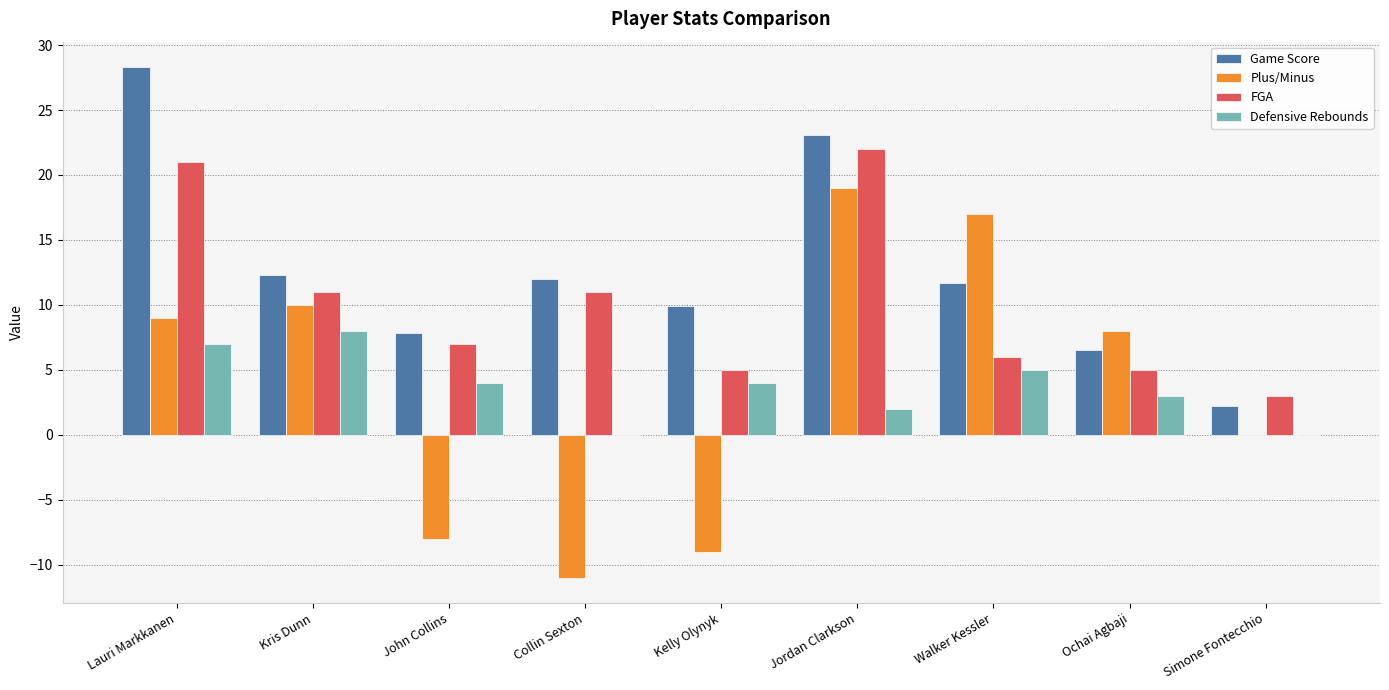

What is the total value across all series at John Collins?

10.8